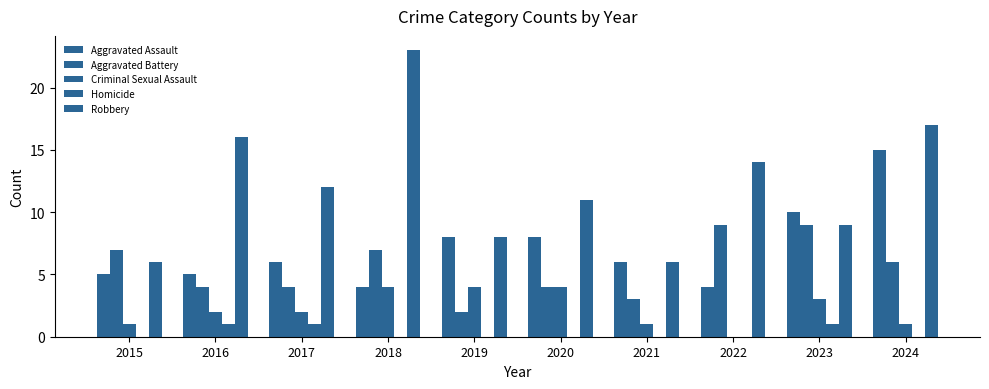

What is the difference between the highest and lowest values at 2021?

6